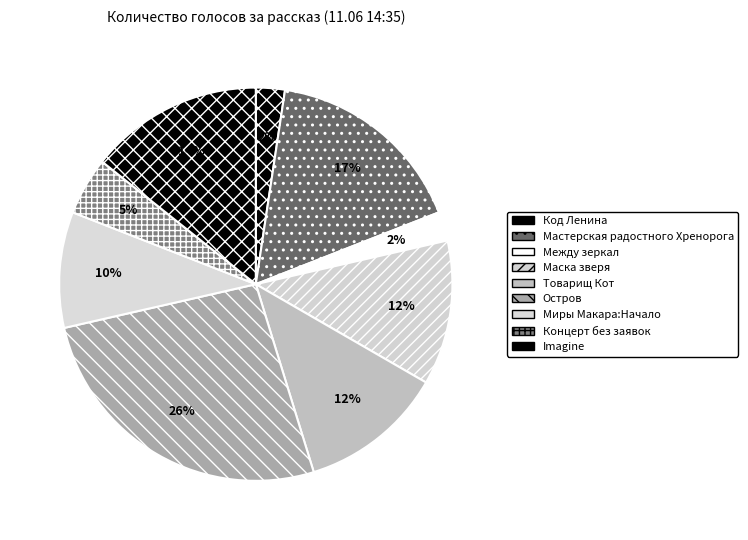

Does any single category account for the majority?

No